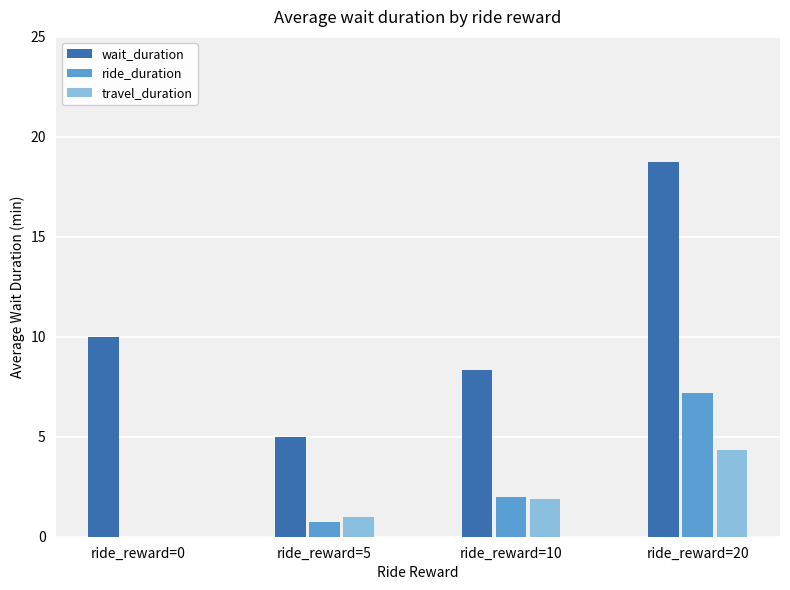

What is the sum of the ride_duration values at ride_reward=20 and ride_reward=10?

9.2